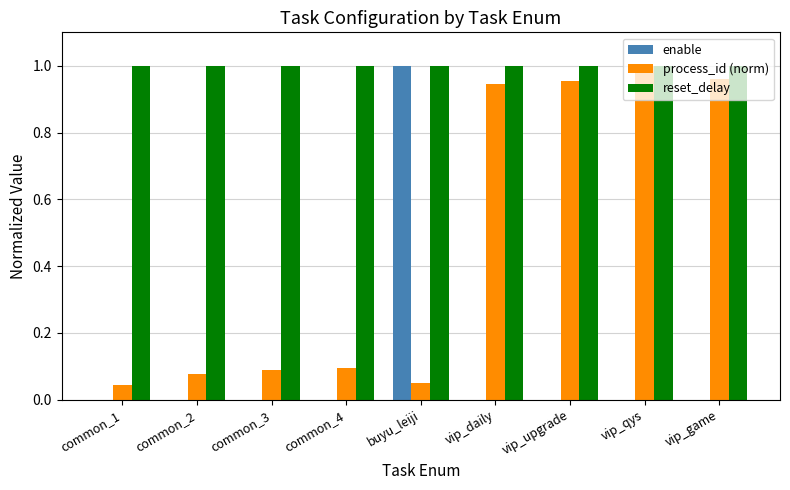

What are all the series names shown in the legend?

enable, process_id (norm), reset_delay